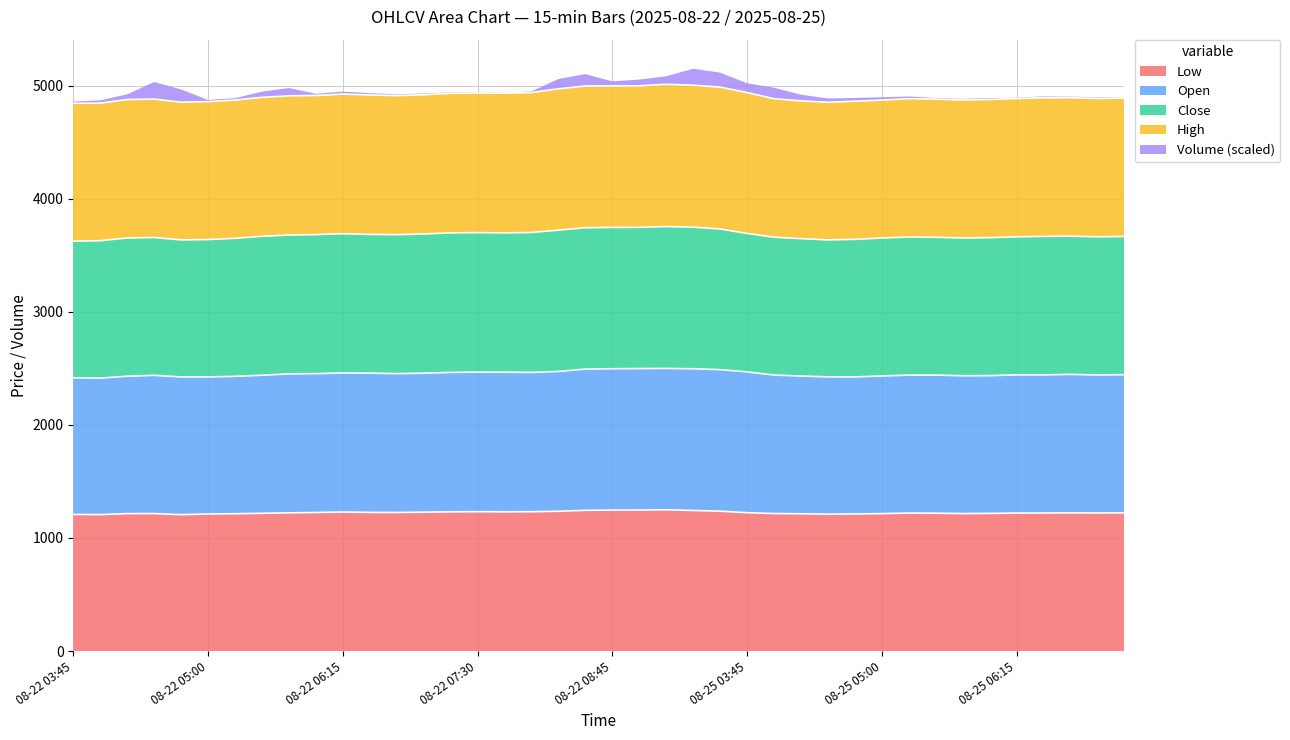

How many interior local valleys does the Low series have?

7